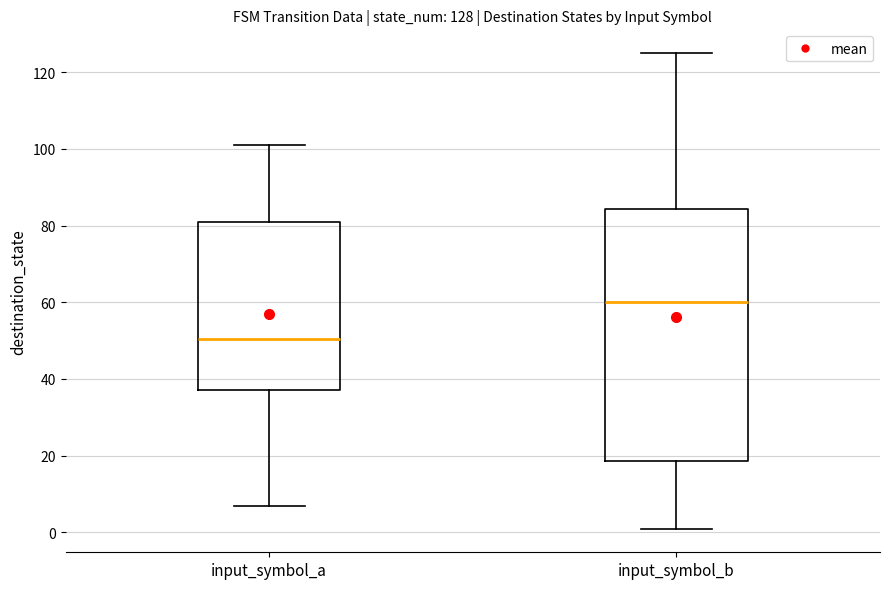

Which box is the tallest, from its lower edge to its upper edge?

input_symbol_b